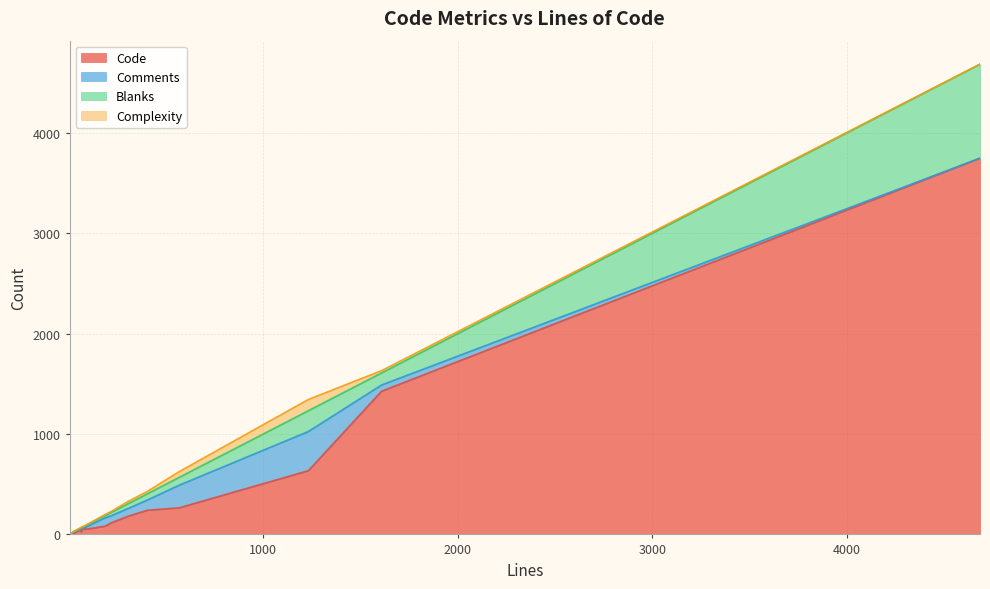

What is the average value of the Code series?

410